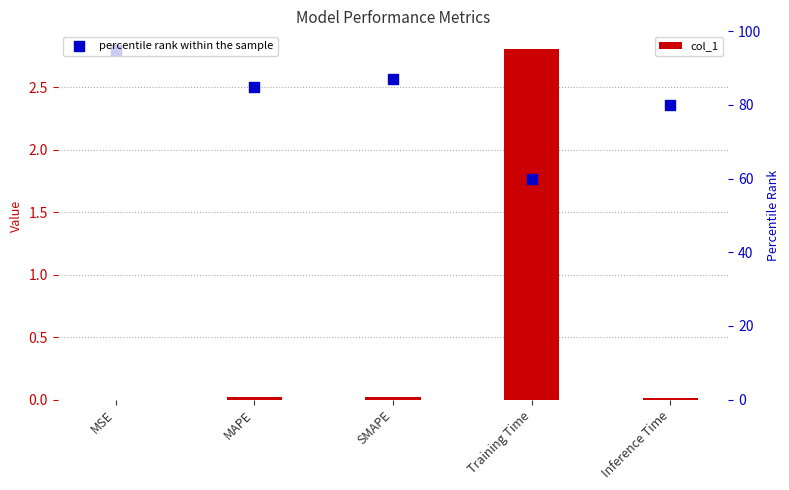

Which series contains the highest Y value?

percentile rank within the sample